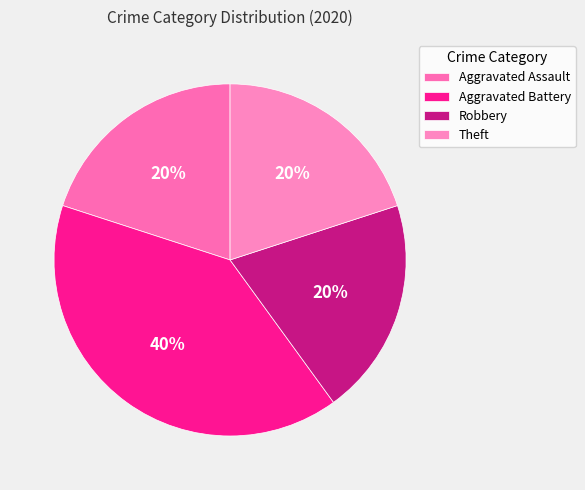

What is the change in value from Aggravated Assault to Aggravated Battery?

+1